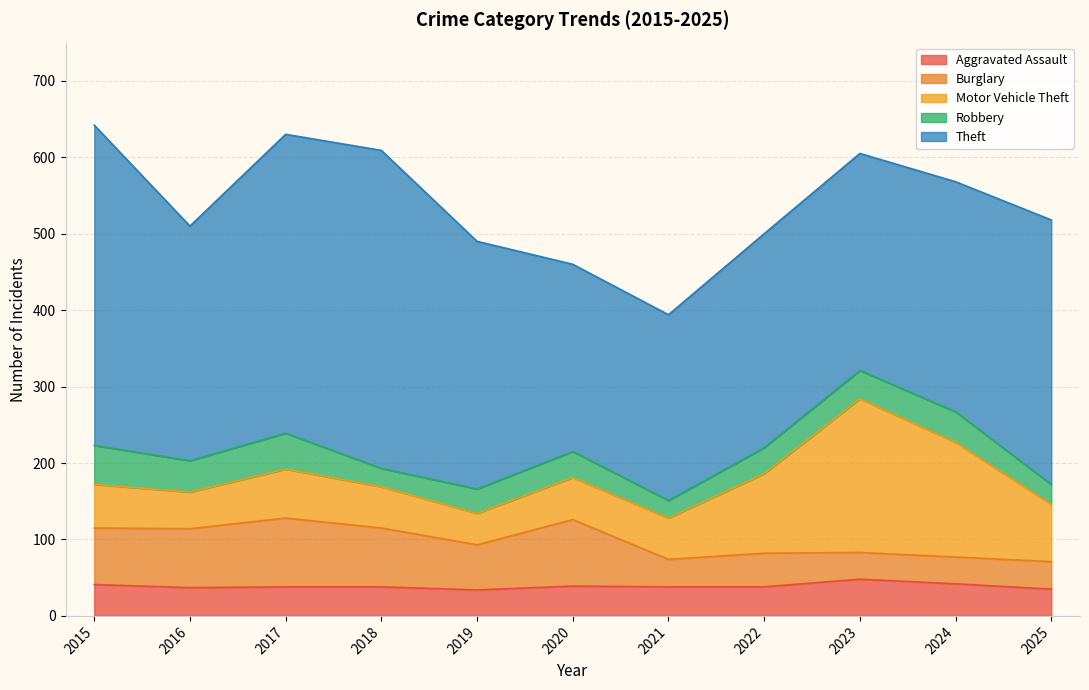

Reading left to right, what are all the values shown in this chart?

Aggravated Assault: 41	37	38	38	34	39	38	38	48	42	35
Burglary: 74	77	90	77	59	87	36	44	35	35	36
Motor Vehicle Theft: 57	48	64	54	41	55	54	104	201	150	75
Robbery: 51	41	47	24	32	34	23	34	37	40	26
Theft: 419	307	391	416	324	245	243	280	284	301	346